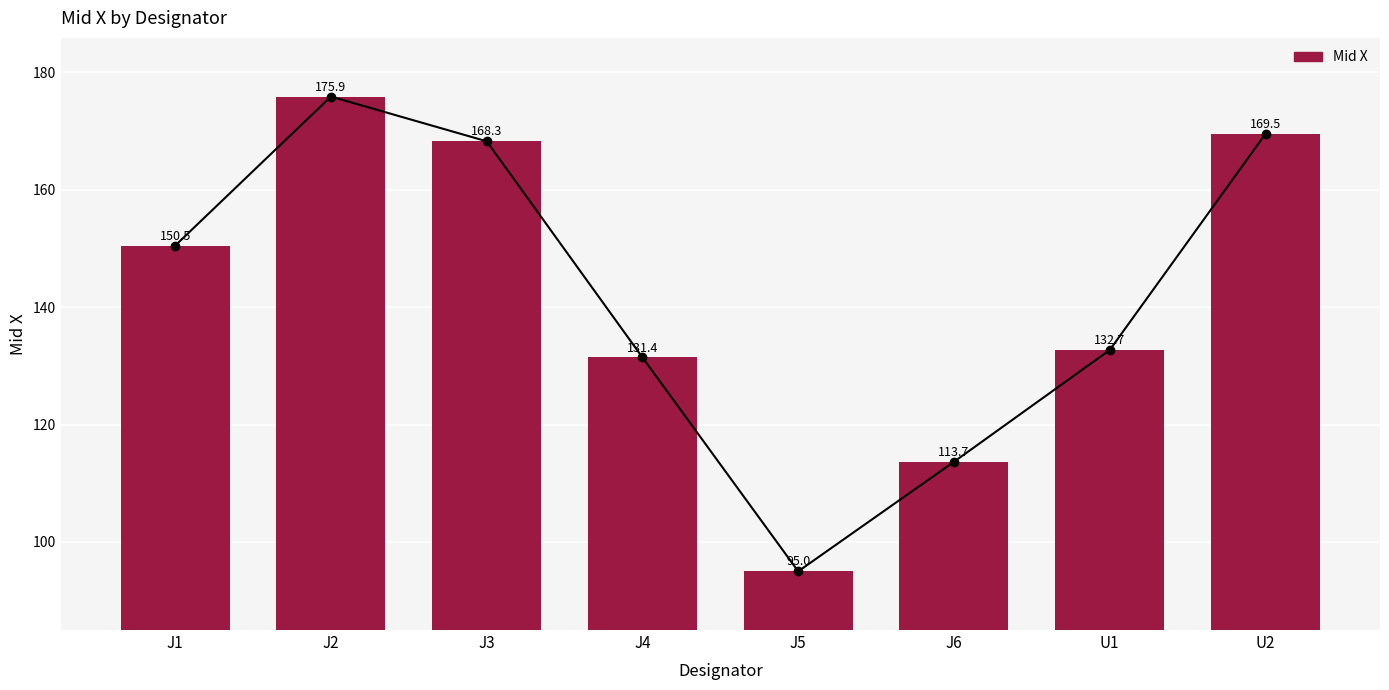

The chart shows a value of 129.6 at J5. True or false?

False